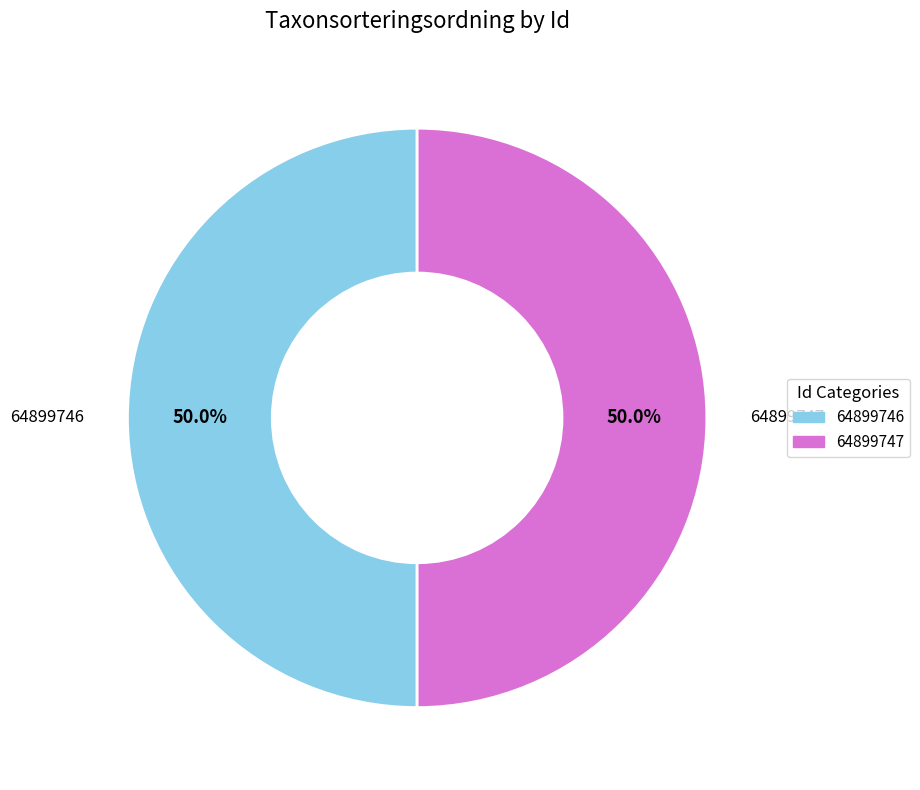

The 64899747 slice represents 50% of the pie. True or false?

True